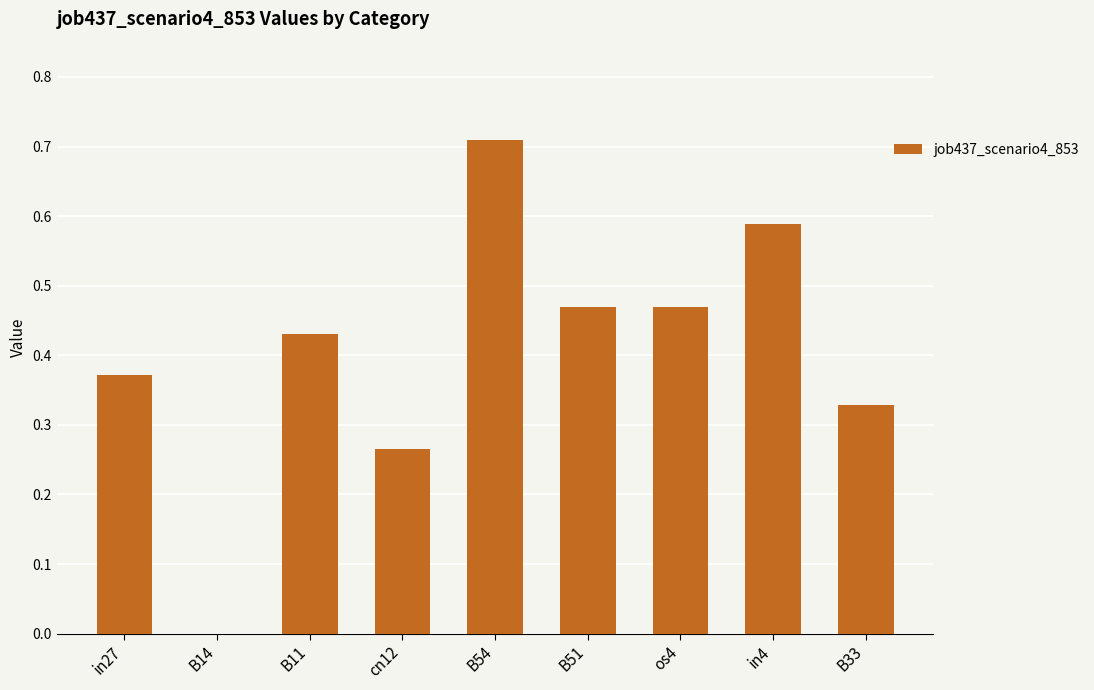

Which category has the highest value across all series?

B54